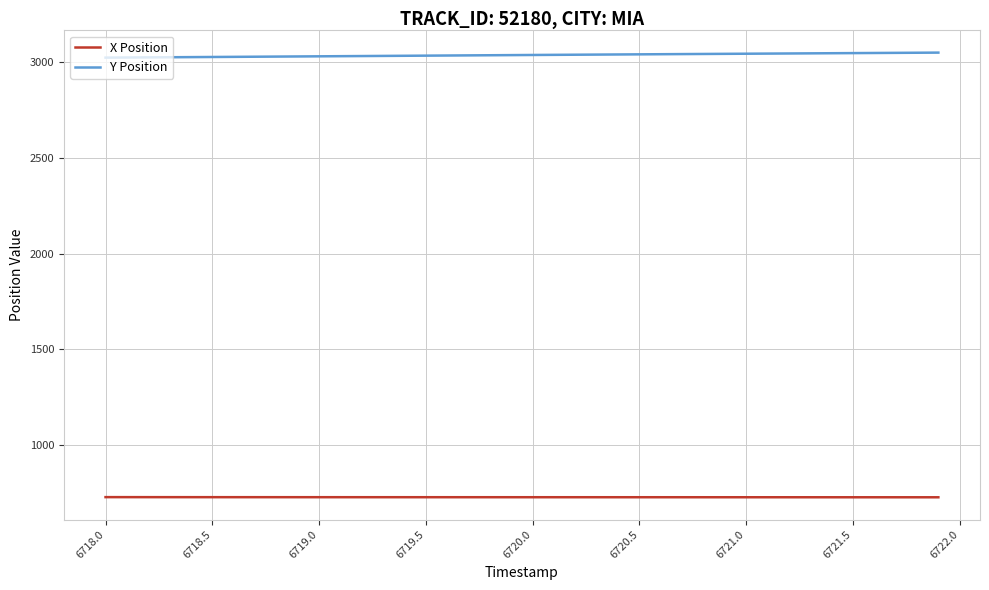

Which series has the largest total across all categories?

Y Position